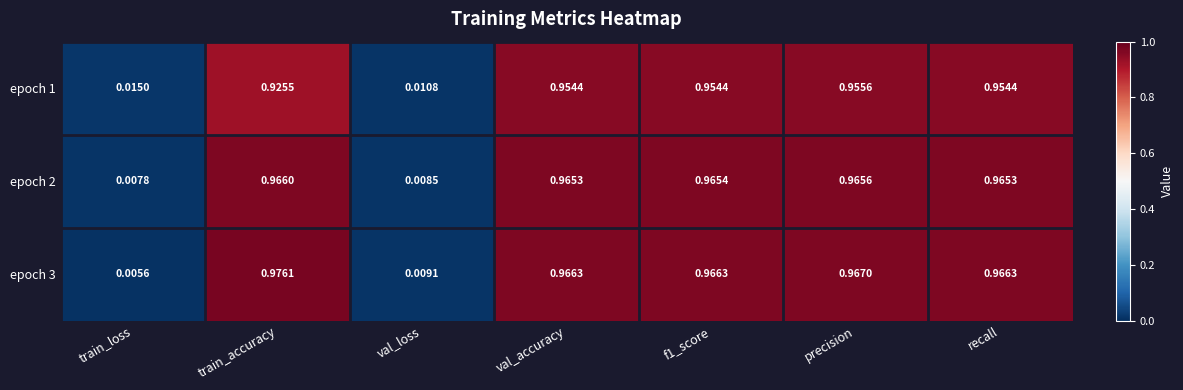

At which category is the sum across all series the highest?

precision